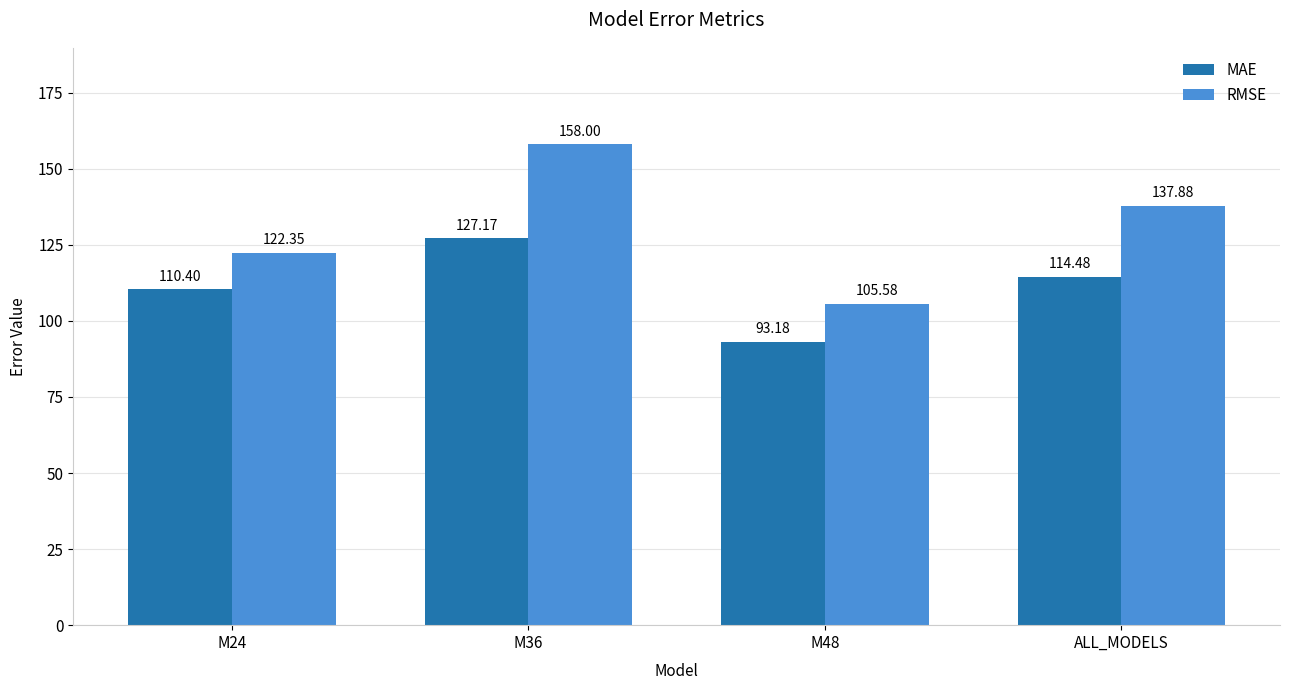

At which category does the chart reach its peak across all series?

M36